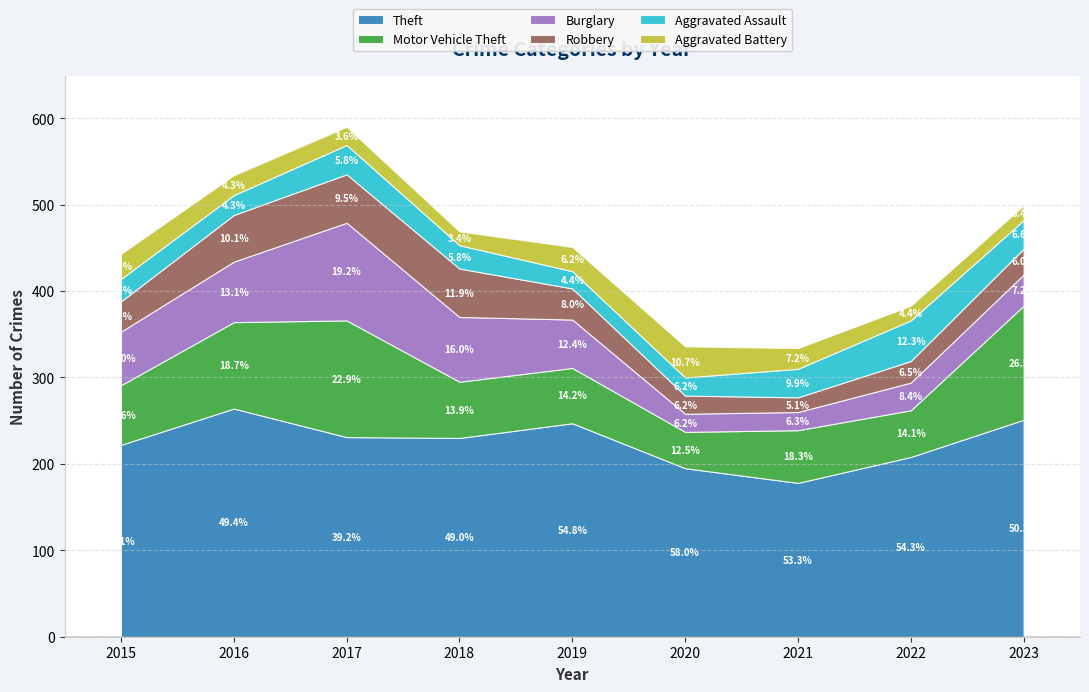

True or false: Burglary has more than 1 points higher than both neighbors.

False